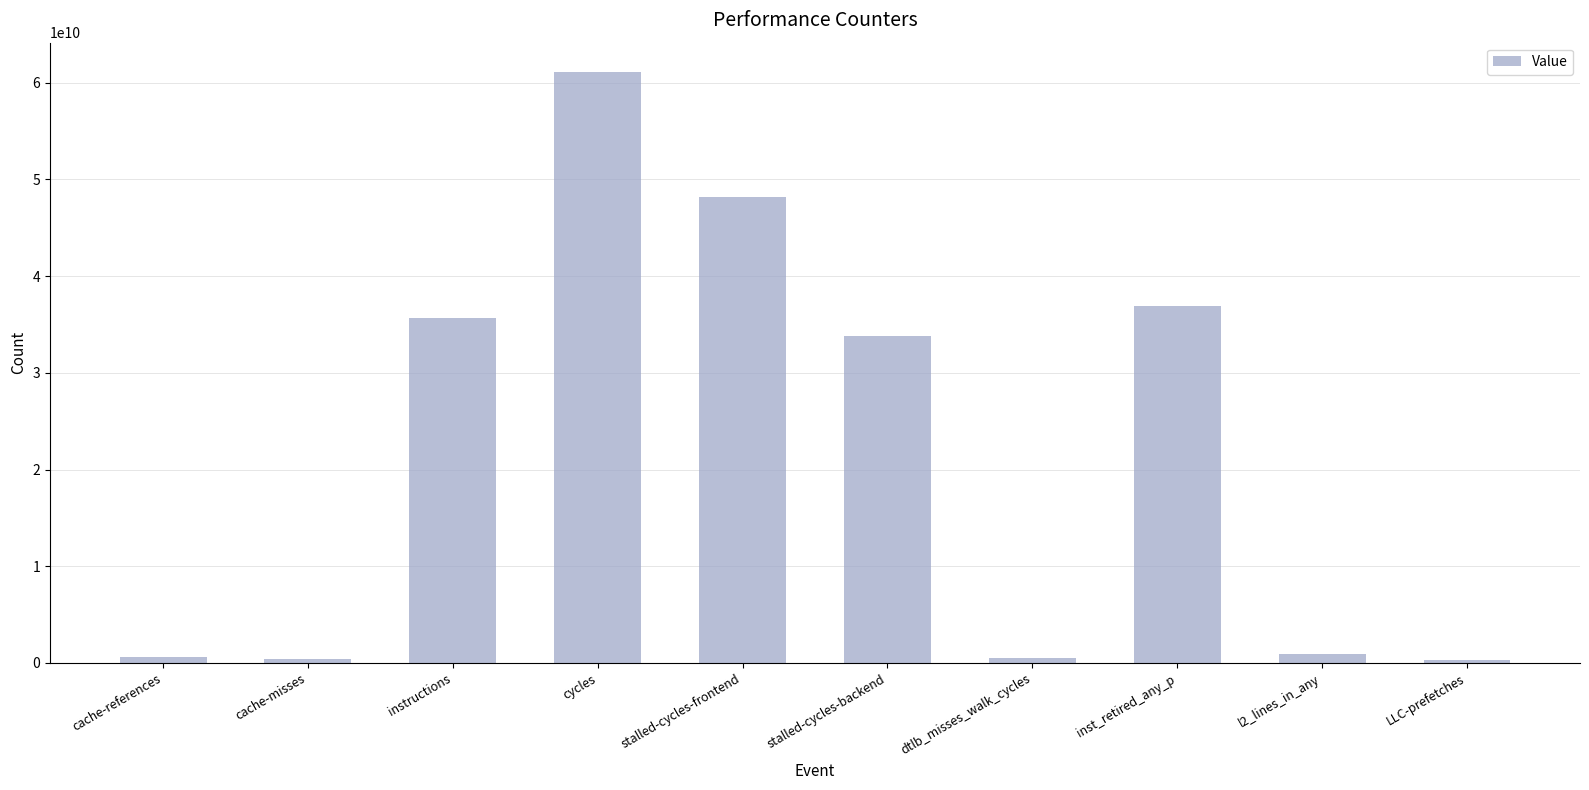

Where does the data first go above 33762779879?

instructions